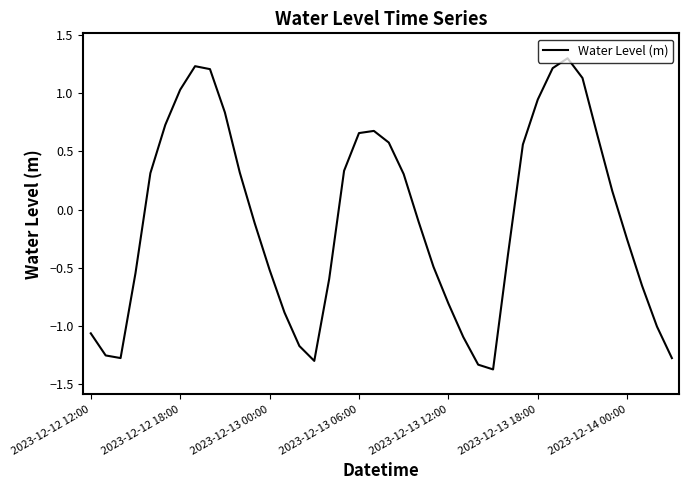

What is the greatest value displayed?

1.3